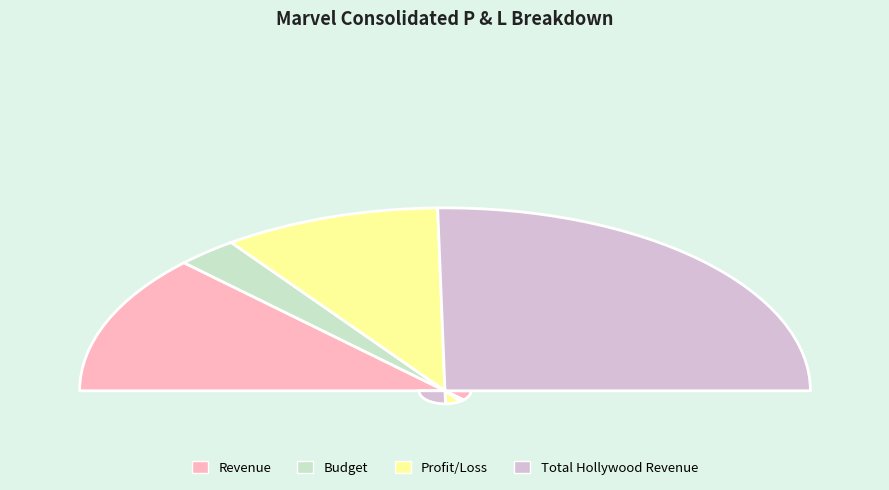

How many slices are in this pie chart?

4